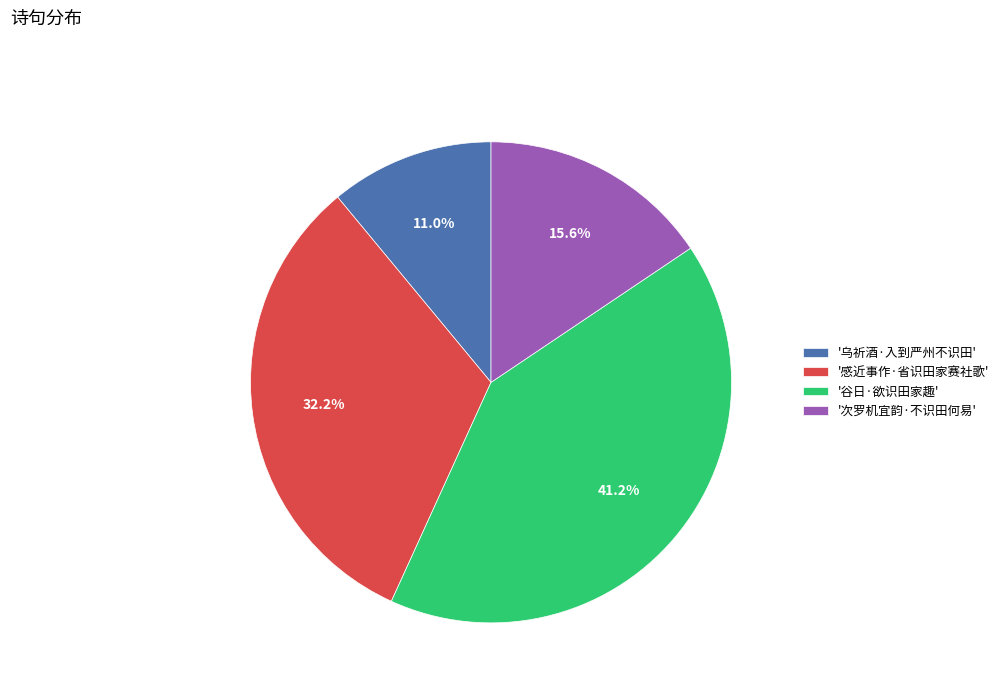

Which category has the smallest portion of the pie?

'乌祈酒·入到严州不识田'